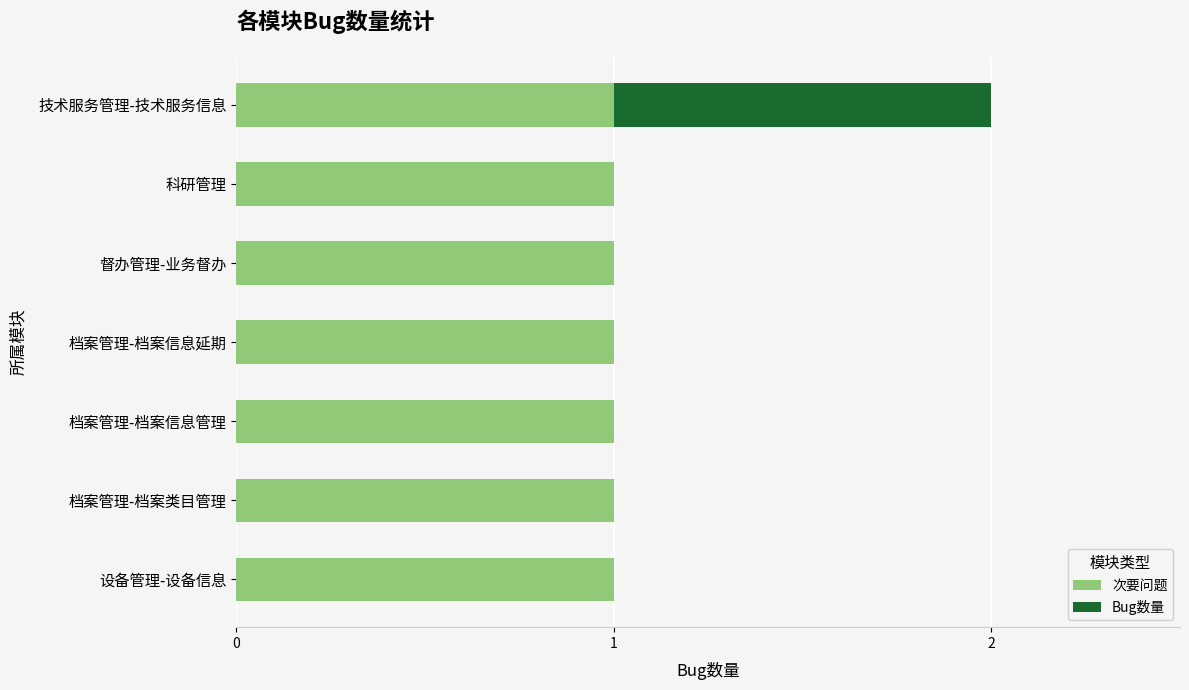

The value of 次要问题 at 设备管理-设备信息 is 0. True or false?

False